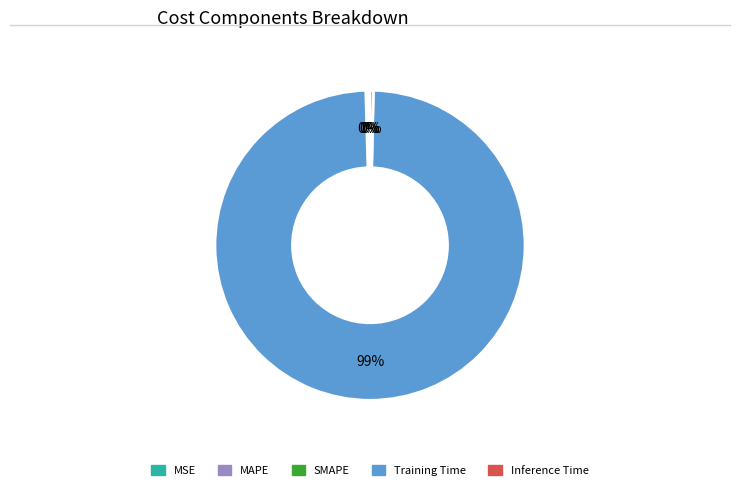

What is the majority slice?

Training Time